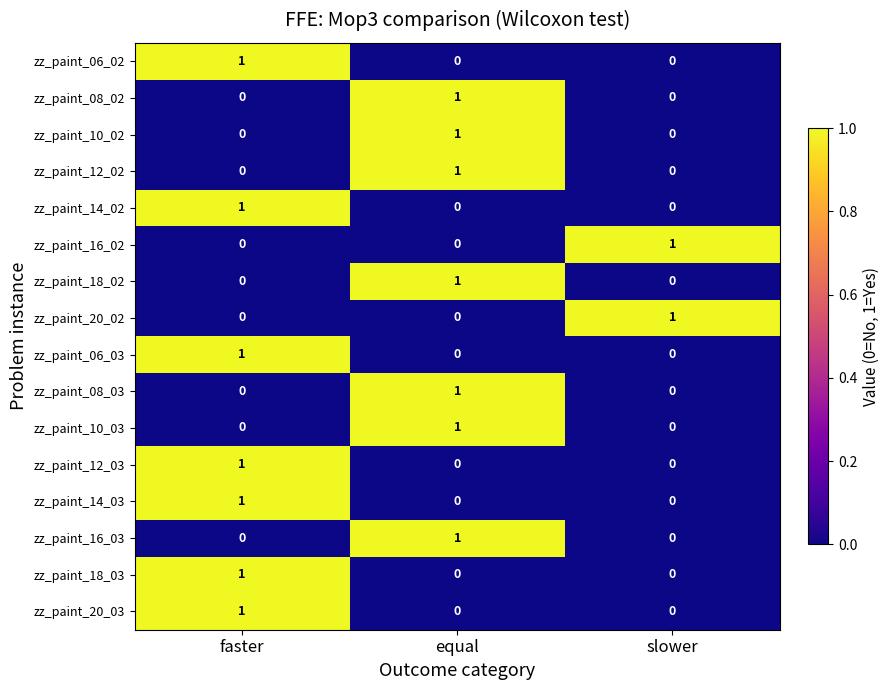

At how many categories does at least one series exceed 0?

3